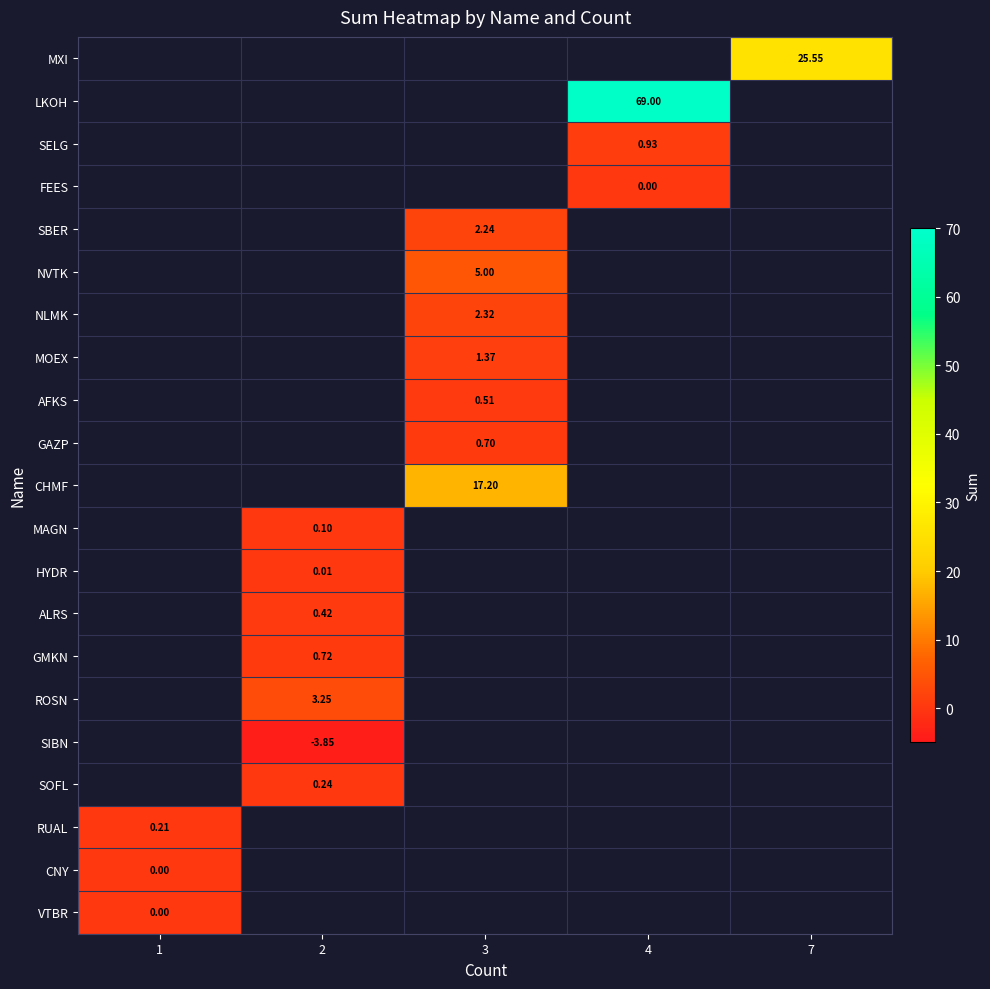

The value of row_0 at 7 is 14.8. True or false?

False